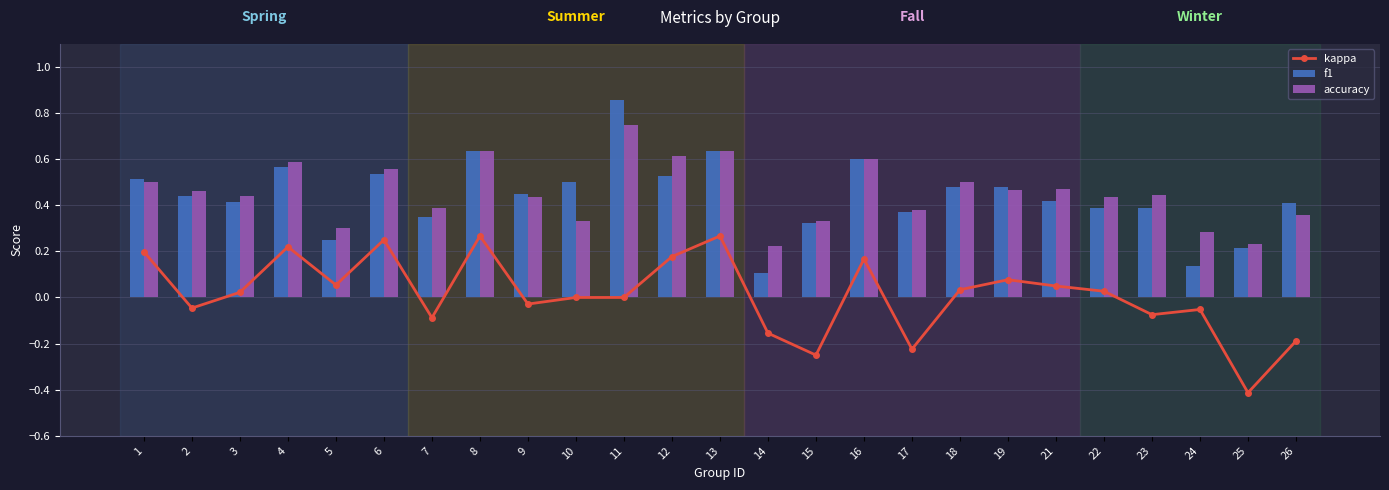

The value of kappa at 7 is -0.1. True or false?

True